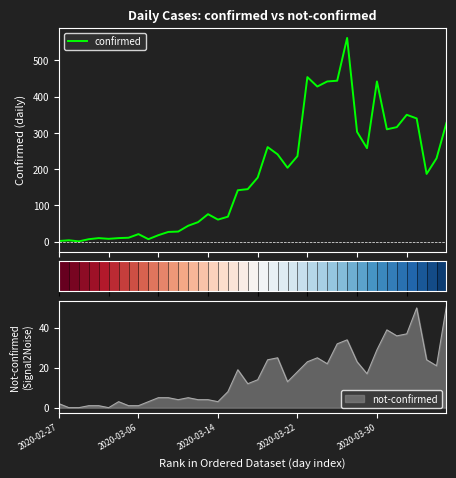

What is the average value of the confirmed series?

181